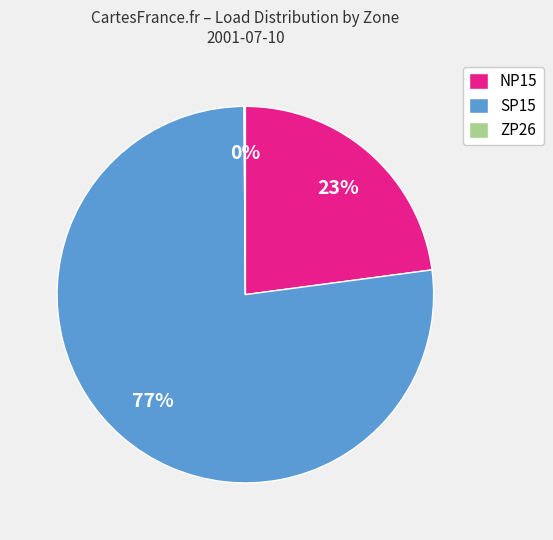

To the nearest percent, what portion does SP15 represent?

77%